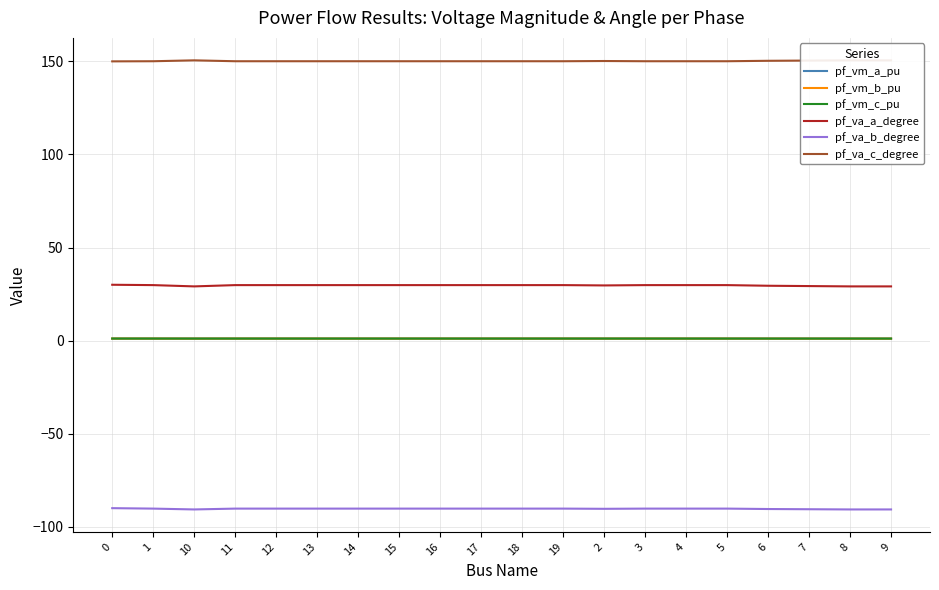

What is the value of the pf_vm_c_pu point at the 3rd from the left?

1.1